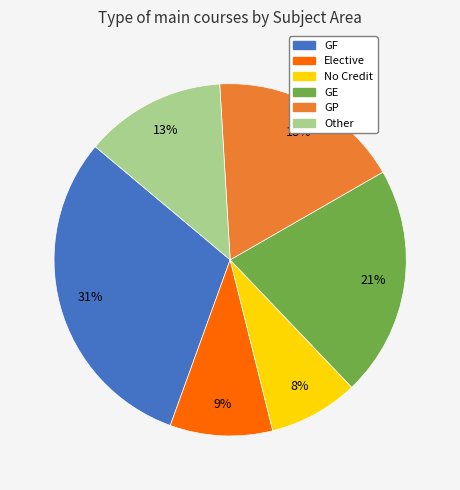

To the nearest percent, what is the combined percentage of GF and Other?

44%